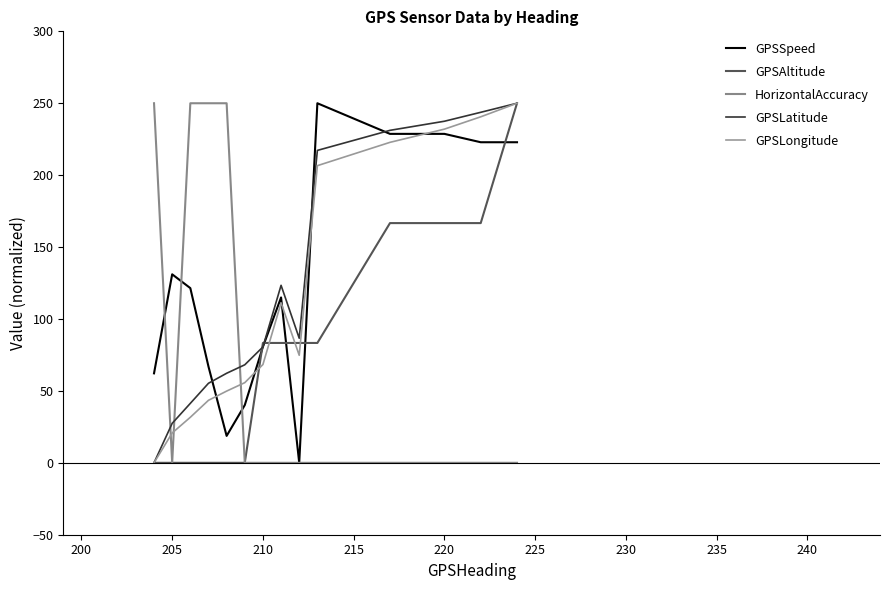

True or false: GPSAltitude and GPSLatitude intersect in this chart.

True